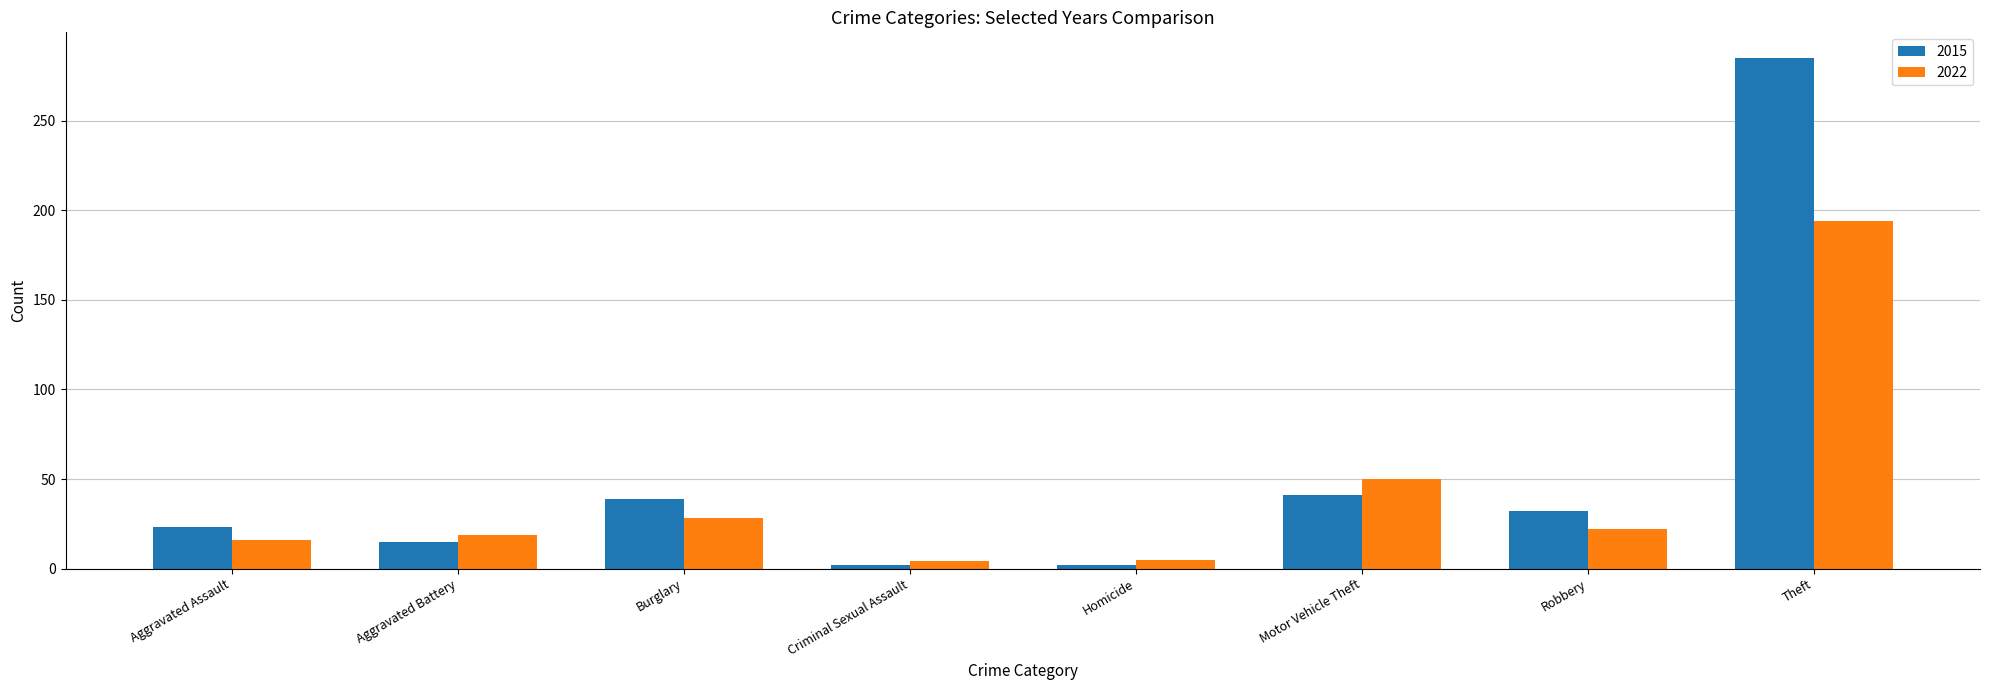

What are all the series names shown in the legend?

2015, 2022